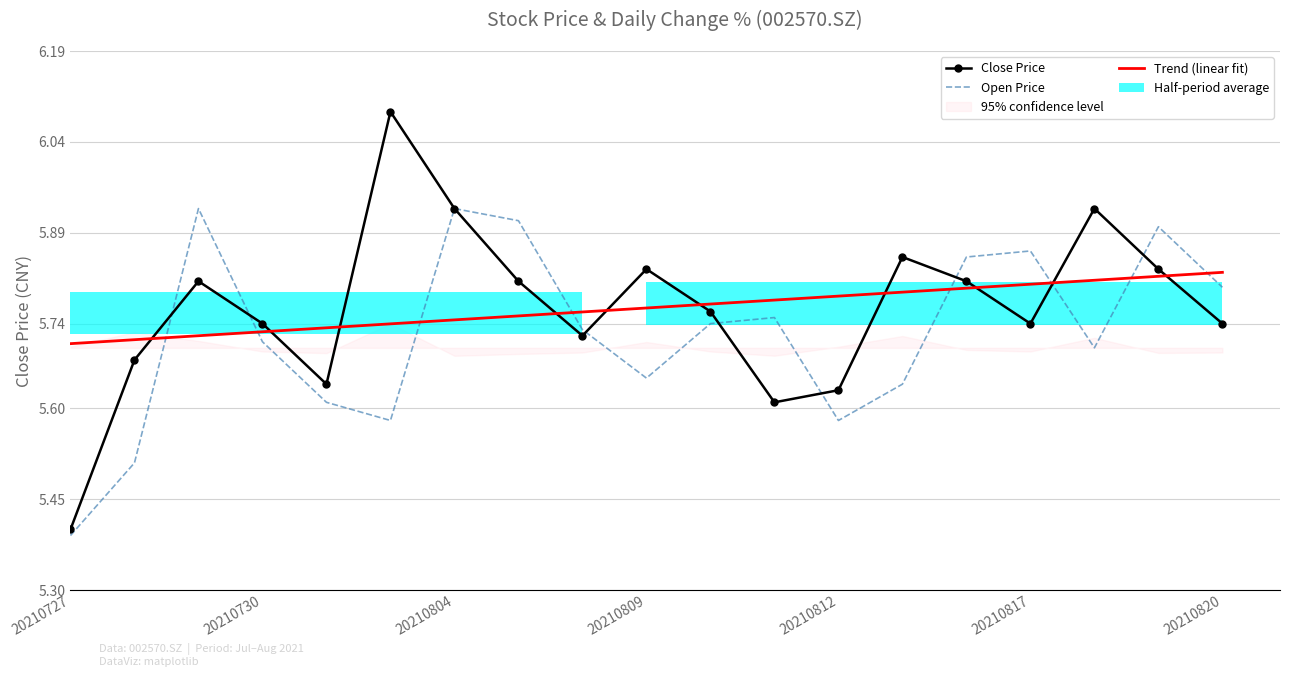

What is the label of the 8th bar from the right?

11